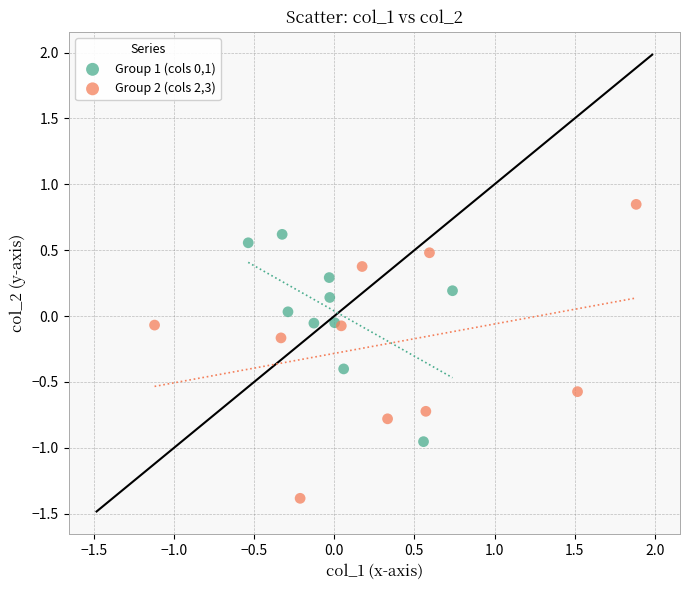

Which series has the largest Y range (max minus min)?

Group 2 (cols 2,3)